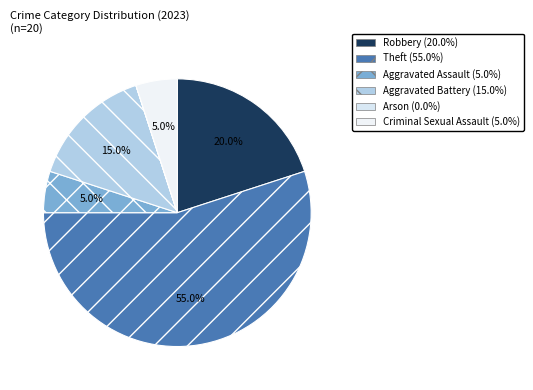

What is the change in value from Theft to Aggravated Assault?

-10